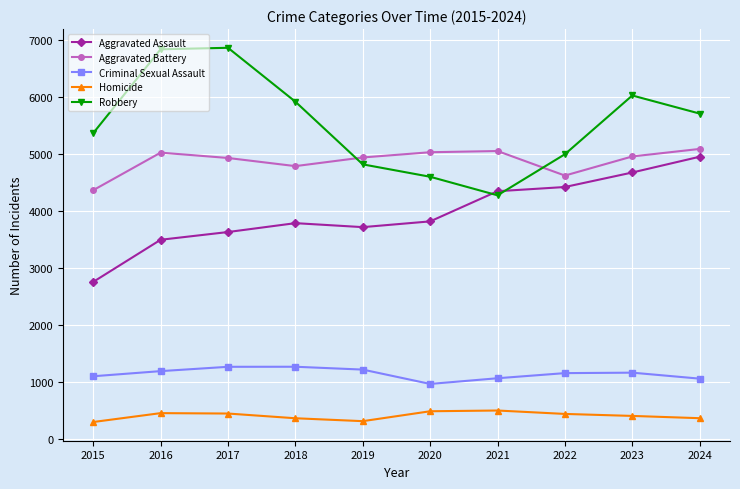

What are all the series names shown in the legend?

Aggravated Assault, Aggravated Battery, Criminal Sexual Assault, Homicide, Robbery